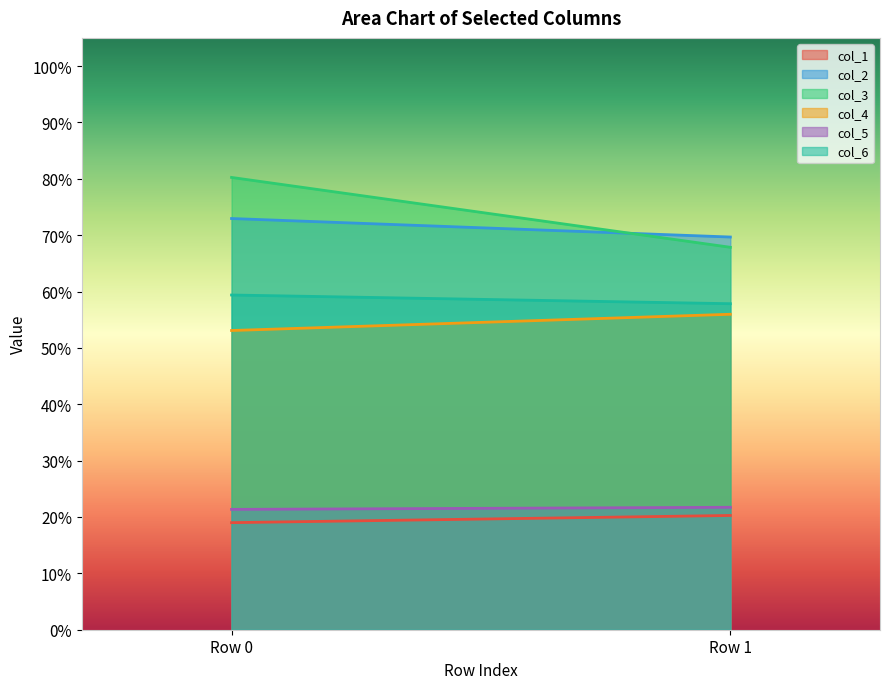

Which has a higher value, Row 1 or Row 0?

Row 1